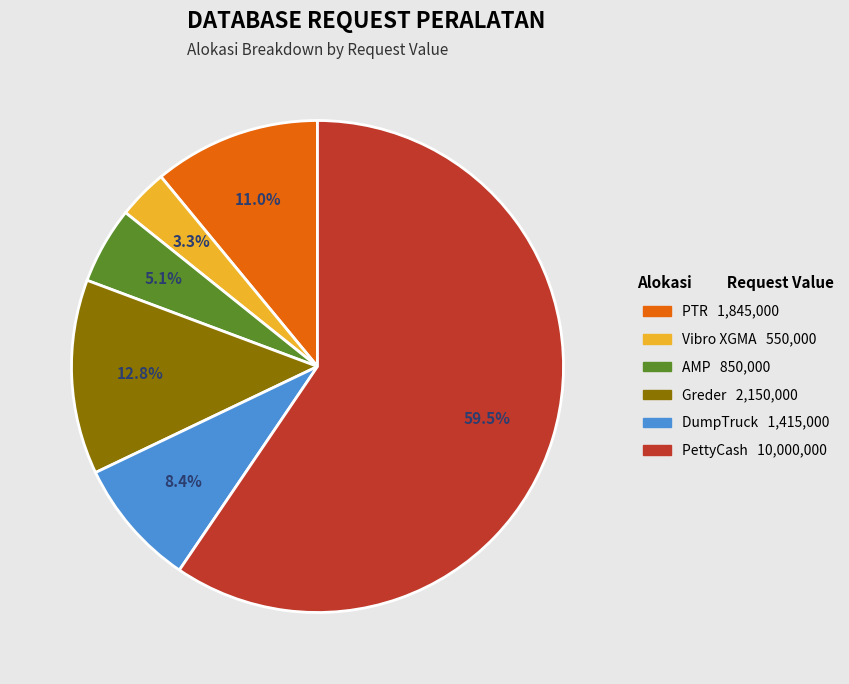

Does PettyCash account for over 50% of the chart?

Yes